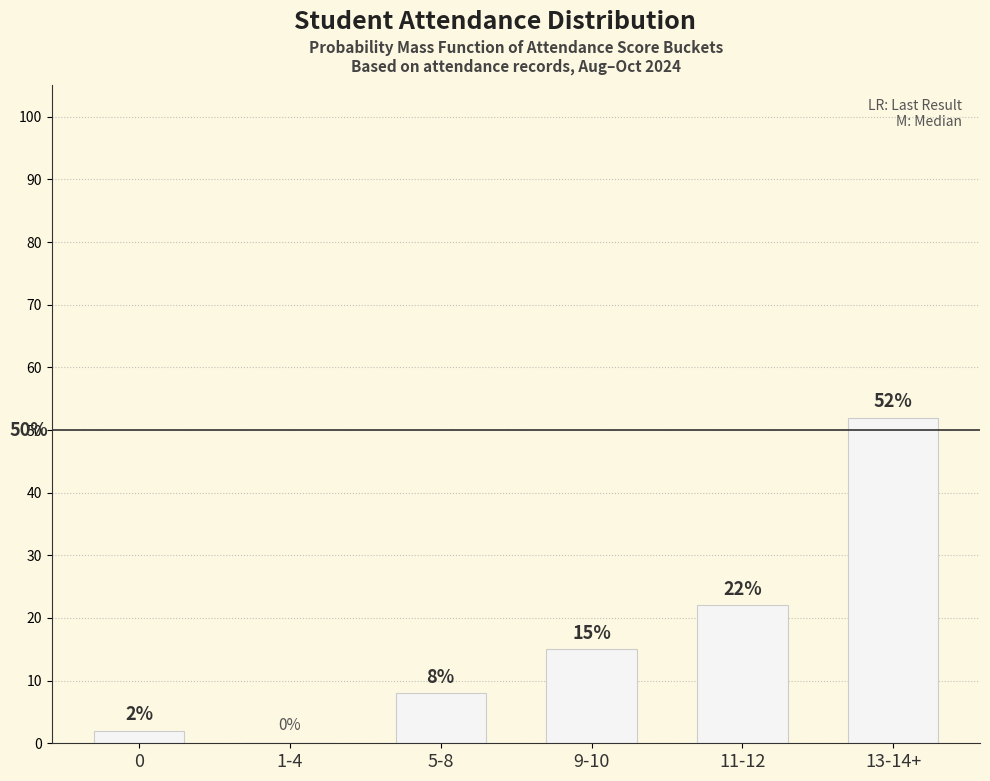

What is the change in value from 9-10 to 13-14+?

+37